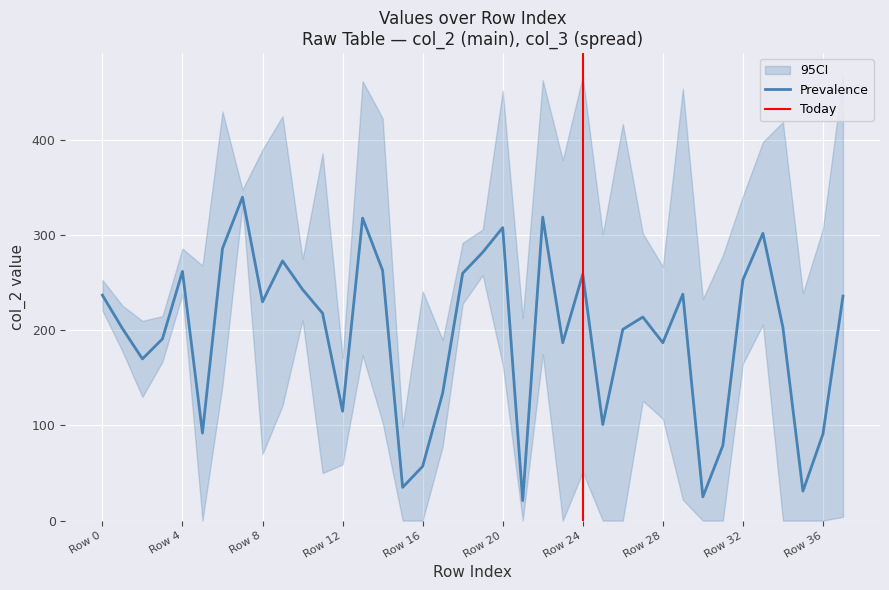

The value of Prevalence at Row 32 is 253. True or false?

True